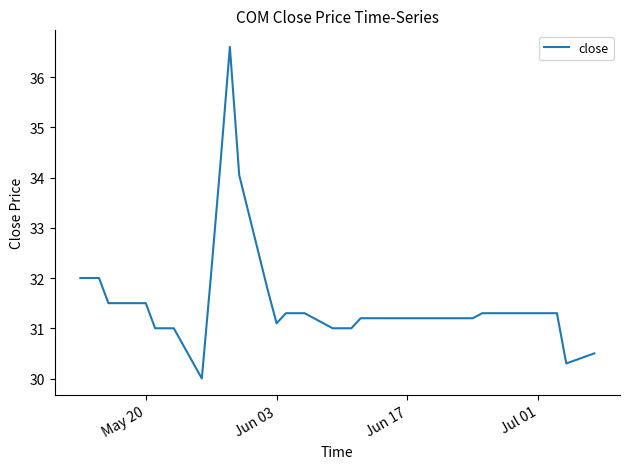

What is the minimum value shown in the chart?

30.0